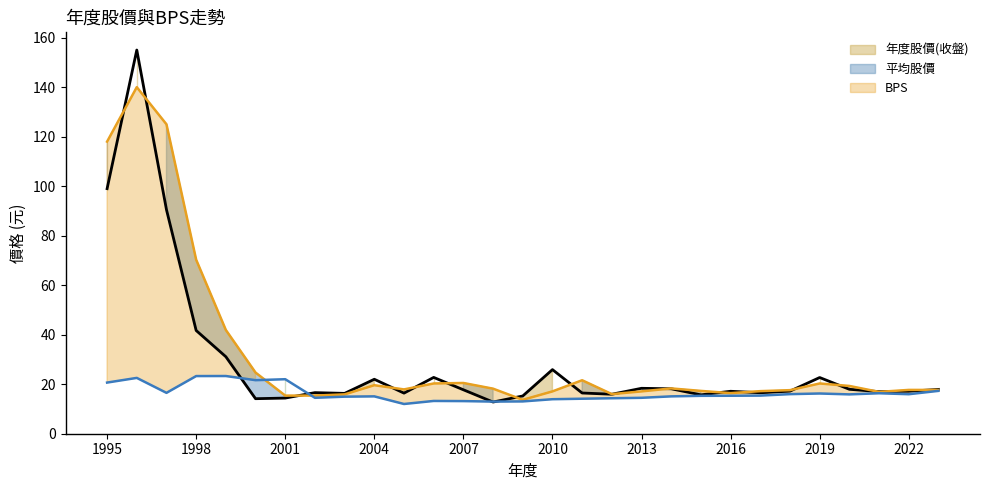

How many data points does each series have?

29